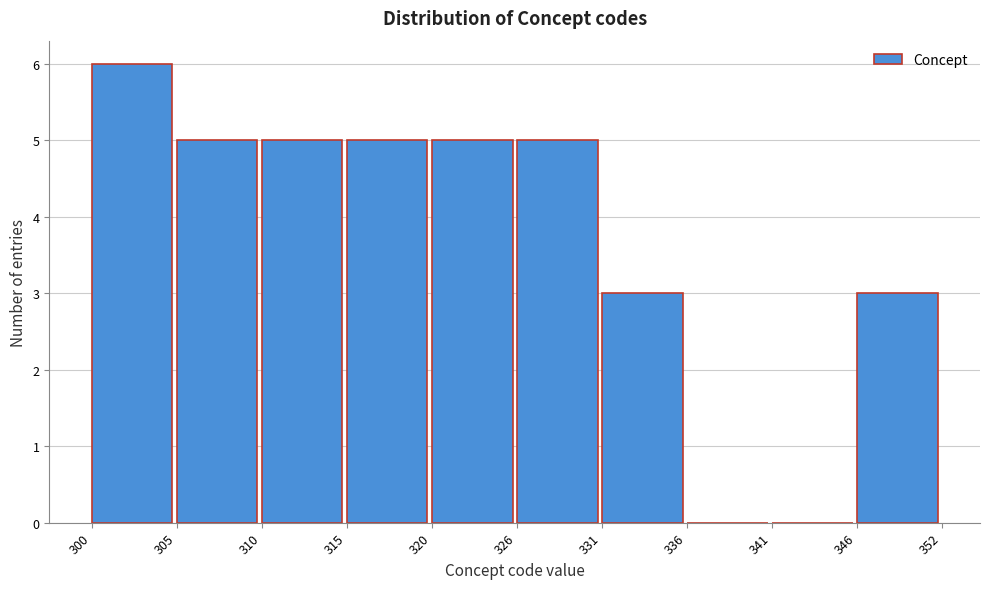

Reading right to left, transcribe all the data shown in this chart.

346=3	341=0	336=0	331=3	326=5	320=5	315=5	310=5	305=5	300=6